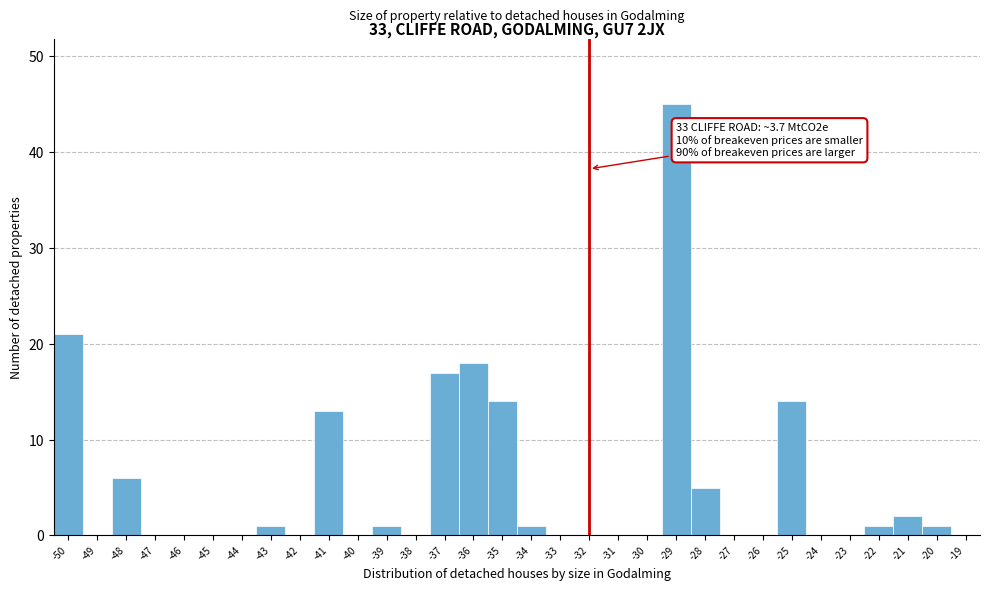

Which label corresponds to the largest value in the chart?

-29